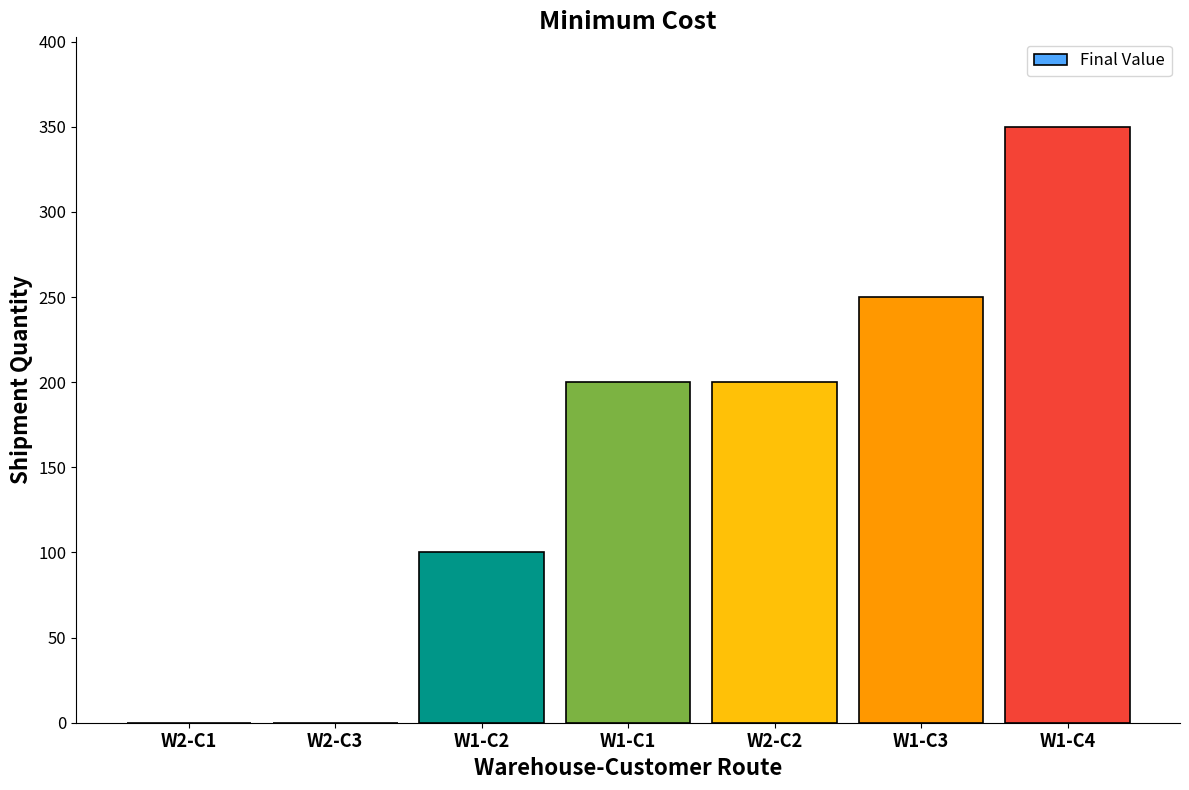

What is the sum of all values?

1100